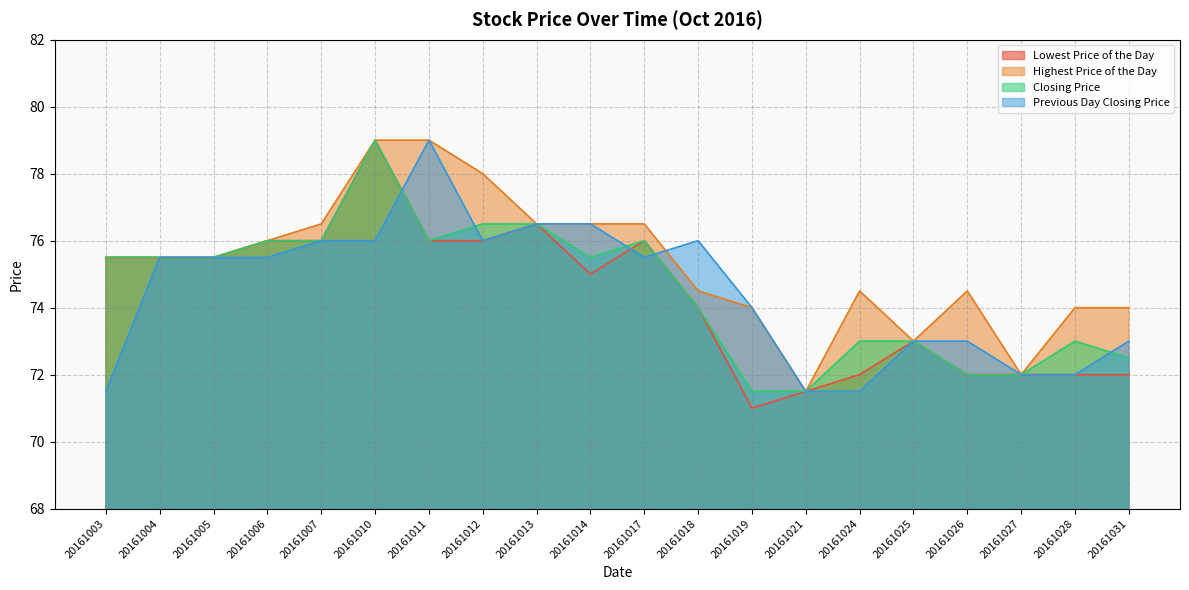

List the labels in order of Previous Day Closing Price value, largest first.

20161011, 20161013, 20161014, 20161007, 20161010, 20161012, 20161018, 20161004, 20161005, 20161006, 20161017, 20161019, 20161025, 20161026, 20161031, 20161027, 20161028, 20161003, 20161021, 20161024